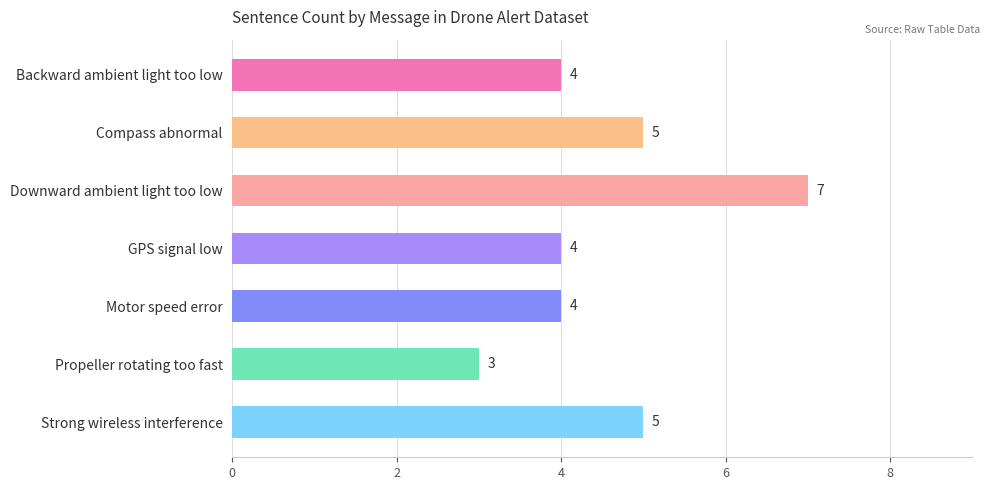

True or false: the data shows 3 at Propeller rotating too fast.

True